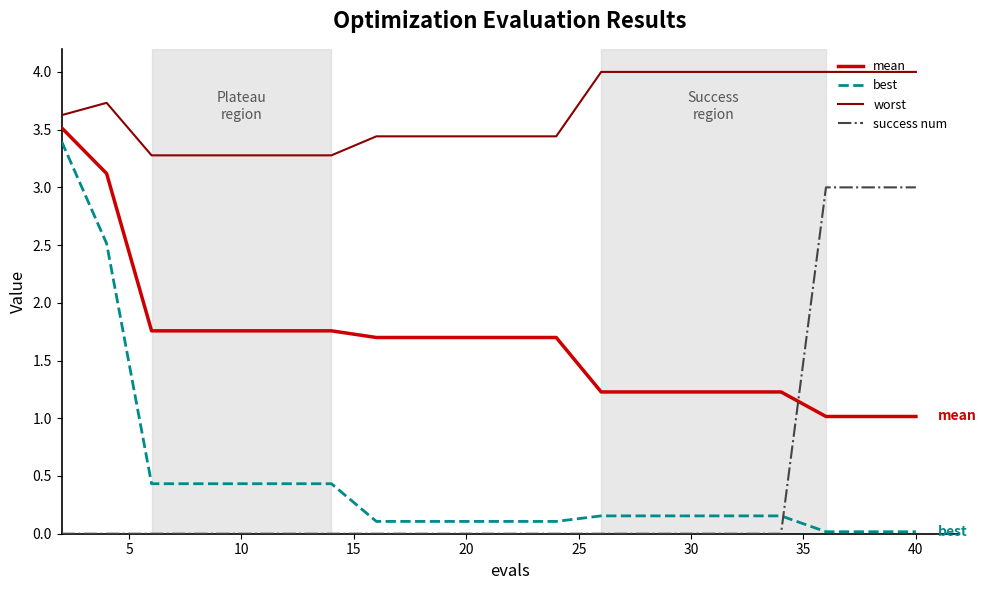

What is the maximum value shown in the chart?

4.0